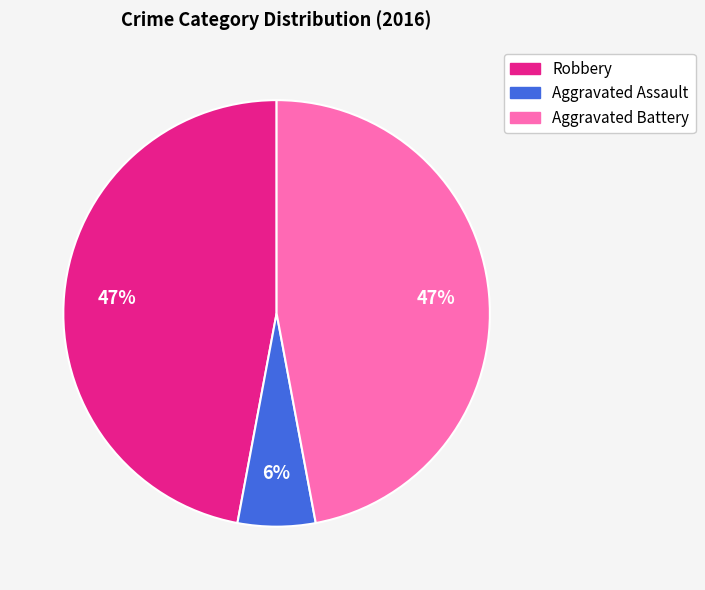

Which category has the smallest portion of the pie?

Aggravated Assault